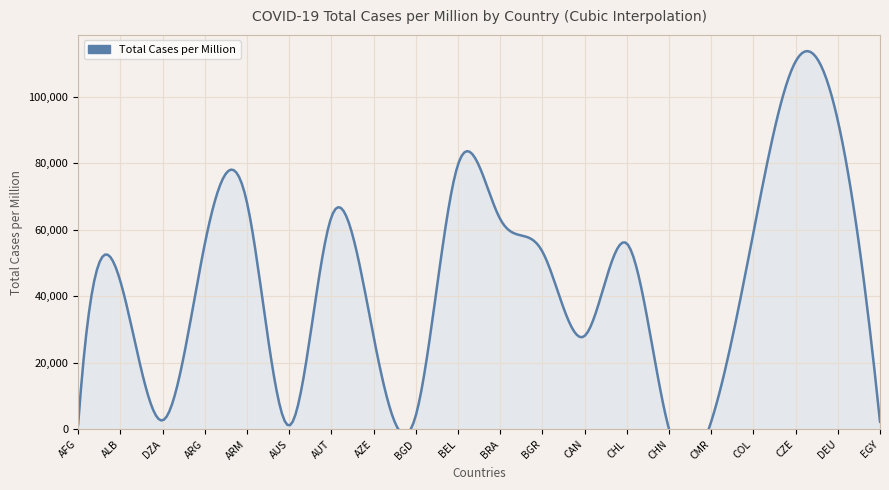

What is the difference between the second highest and second lowest values?

91723.9